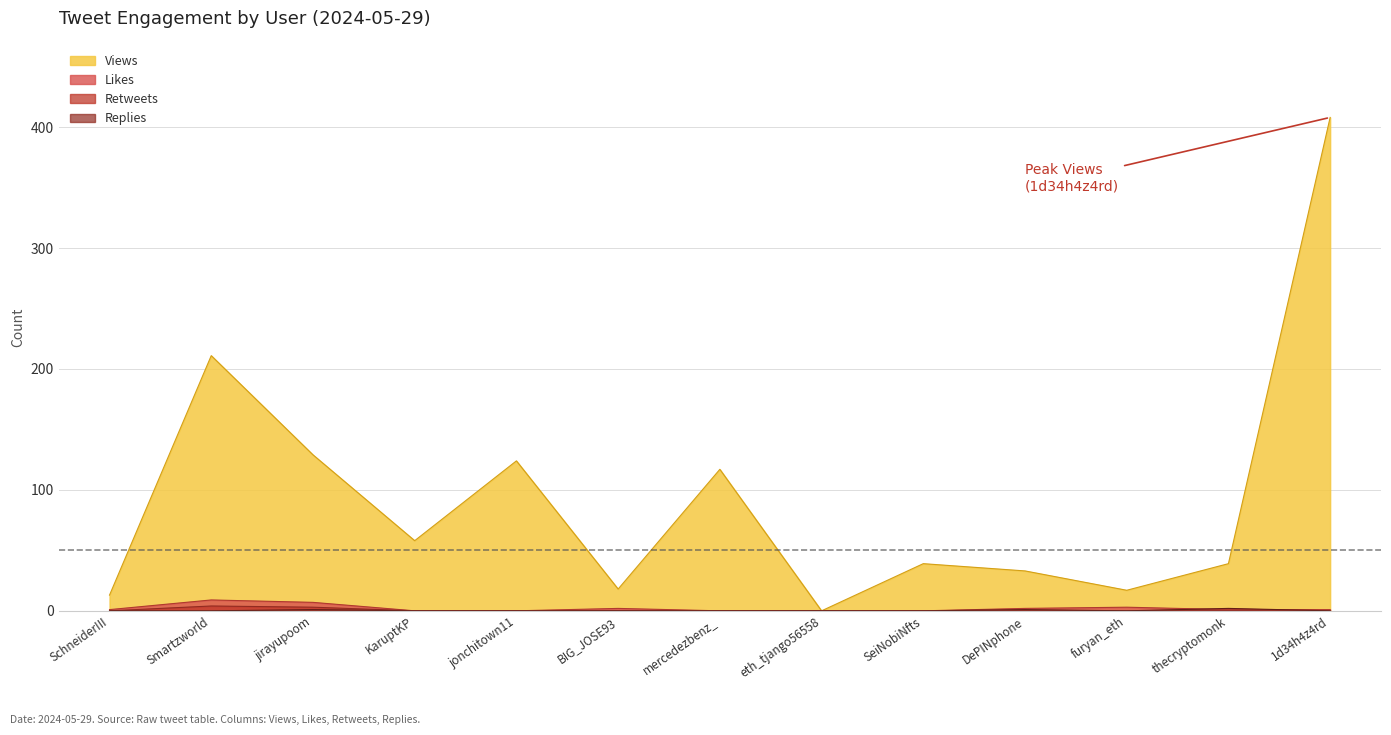

What is the difference between the maximum and minimum values in the Replies series?

2